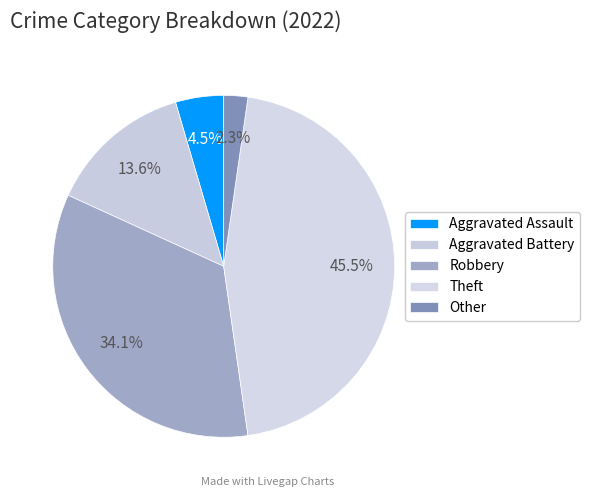

How many segments does this pie chart have?

5